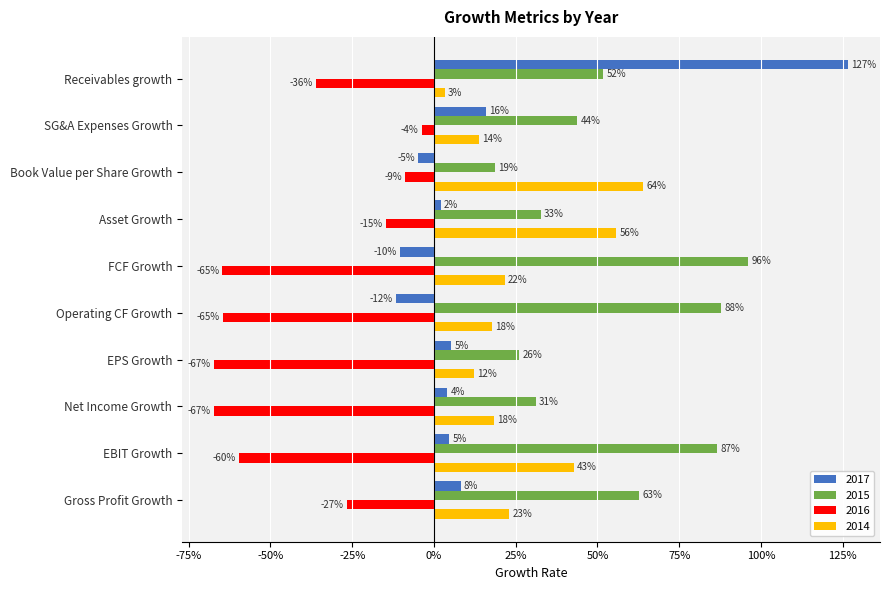

What are all the series names shown in the legend?

2017, 2015, 2016, 2014